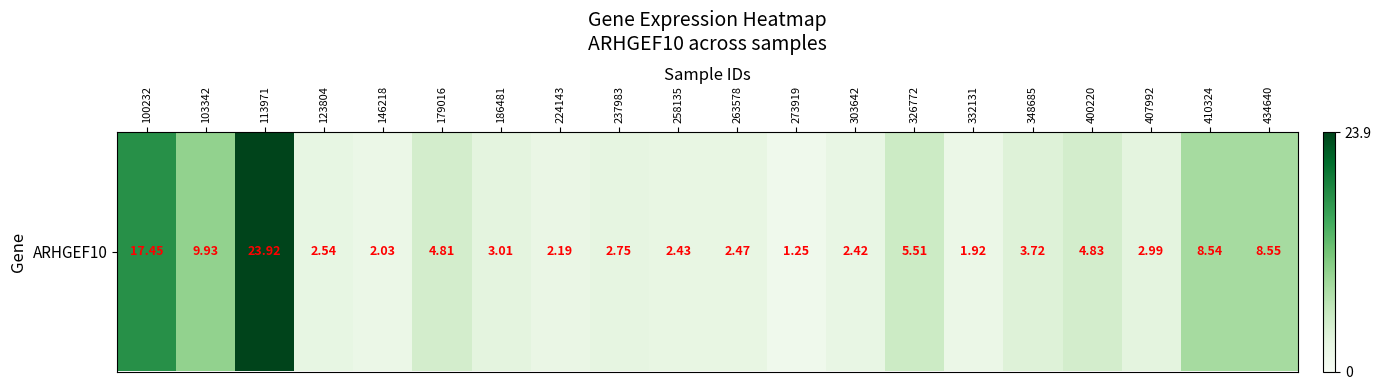

Rank the categories by value from highest to lowest.

113971, 100232, 103342, 434640, 410324, 326772, 400220, 179016, 348685, 186481, 407992, 237983, 123804, 263578, 258135, 303642, 224143, 146218, 332131, 273919